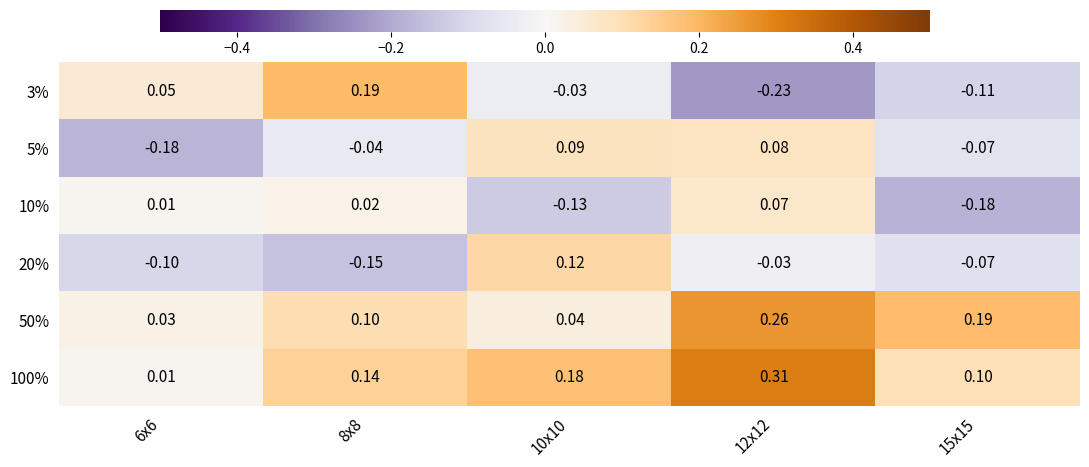

Is the value of 100% at 6x6 greater than the value of 5% at 12x12?

No